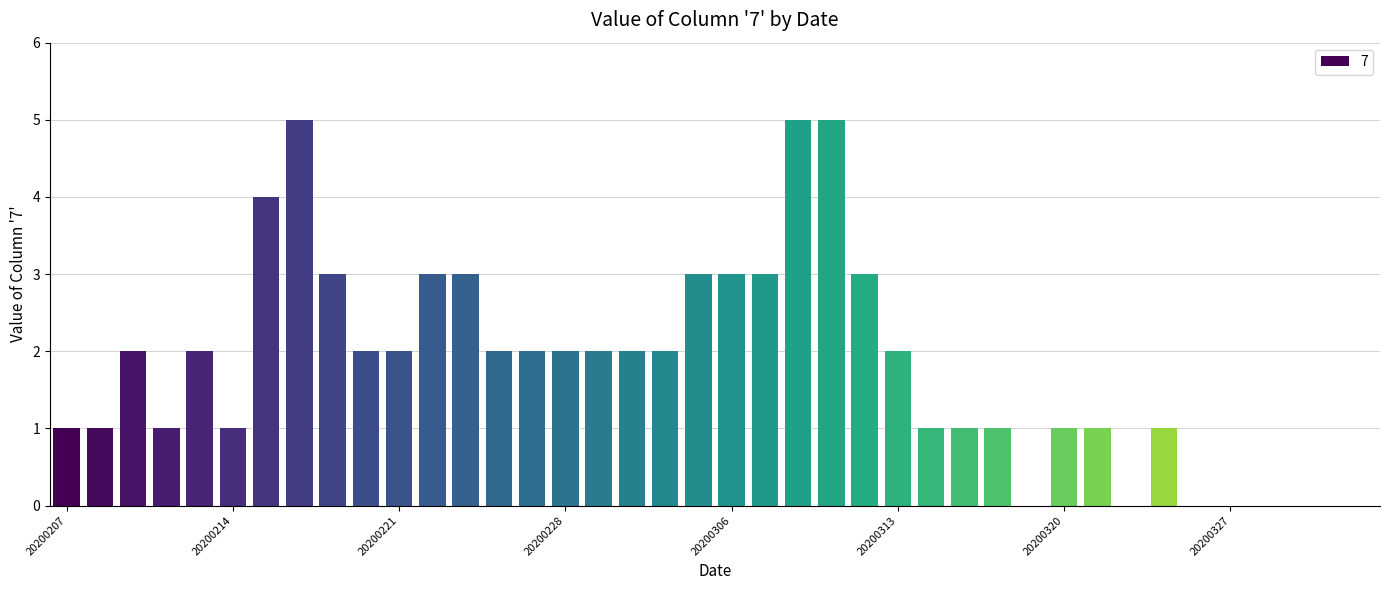

What is the greatest value displayed?

5